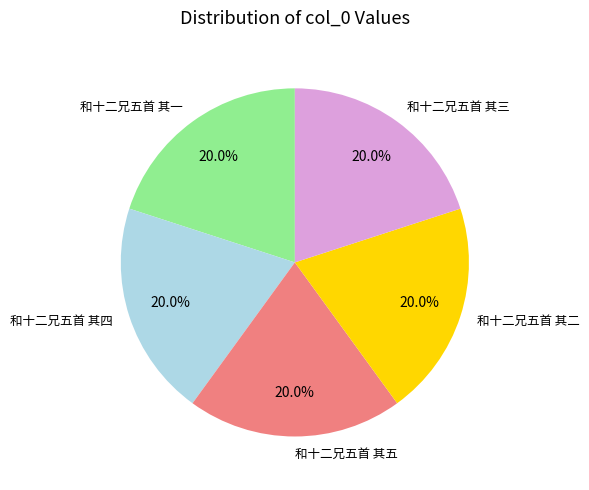

To the nearest percent, what percentage of the pie is 和十二兄五首 其三?

20%